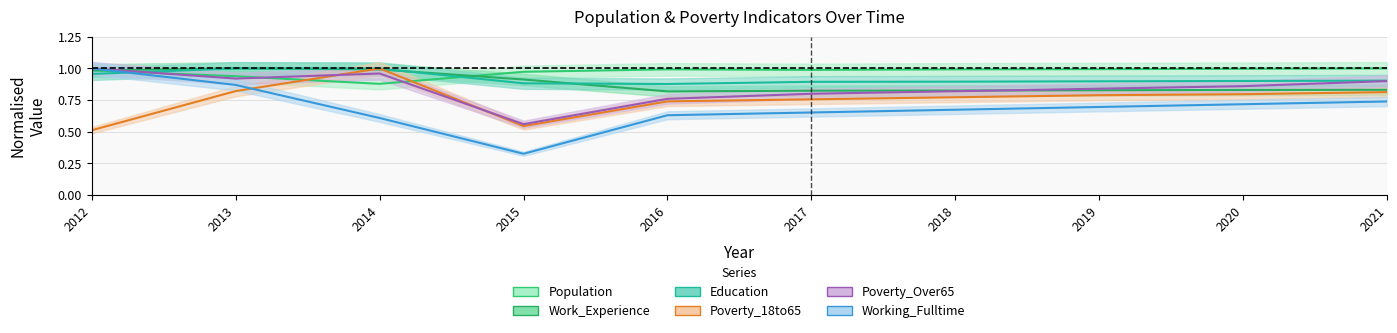

Reading right to left, list all the values displayed in this chart.

Poverty_18to65: 0.8	0.8	0.8	0.8	0.8	0.7	0.5	1.0	0.8	0.5
Poverty_Over65: 0.9	0.9	0.8	0.8	0.8	0.8	0.6	1.0	0.9	1.0
Education: 0.9	0.9	0.9	0.9	0.9	0.9	0.9	1.0	1.0	1.0
Work_Experience: 0.8	0.8	0.8	0.8	0.8	0.8	0.9	1.0	1.0	1.0
Working_Fulltime: 0.7	0.7	0.7	0.7	0.7	0.6	0.3	0.6	0.9	1.0
Population: 1.0	1.0	1.0	1.0	1.0	1.0	1.0	0.9	0.9	1.0